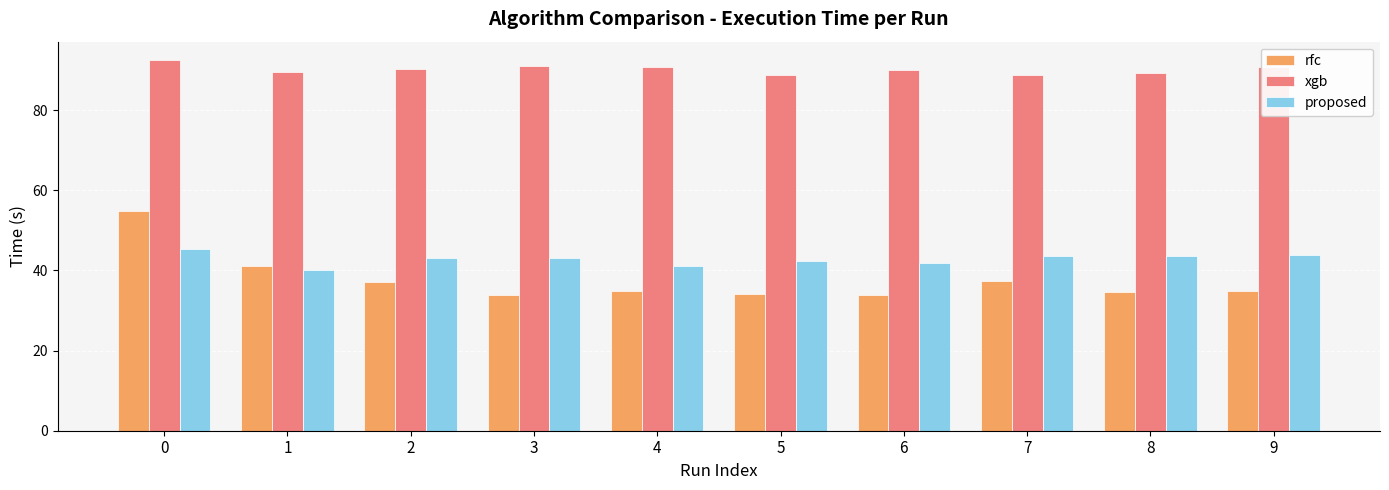

What is the difference between the highest and lowest values at 9?

55.9